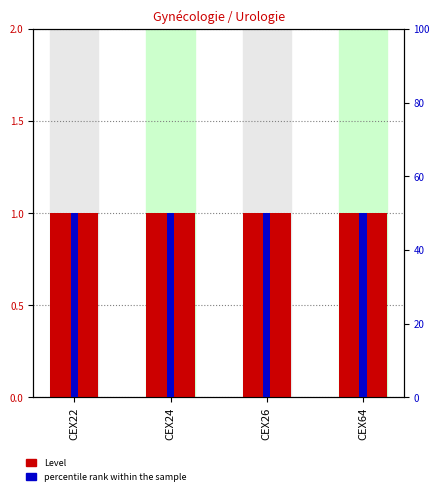

The value of percentile rank within the sample at CEX64 is 50. True or false?

True